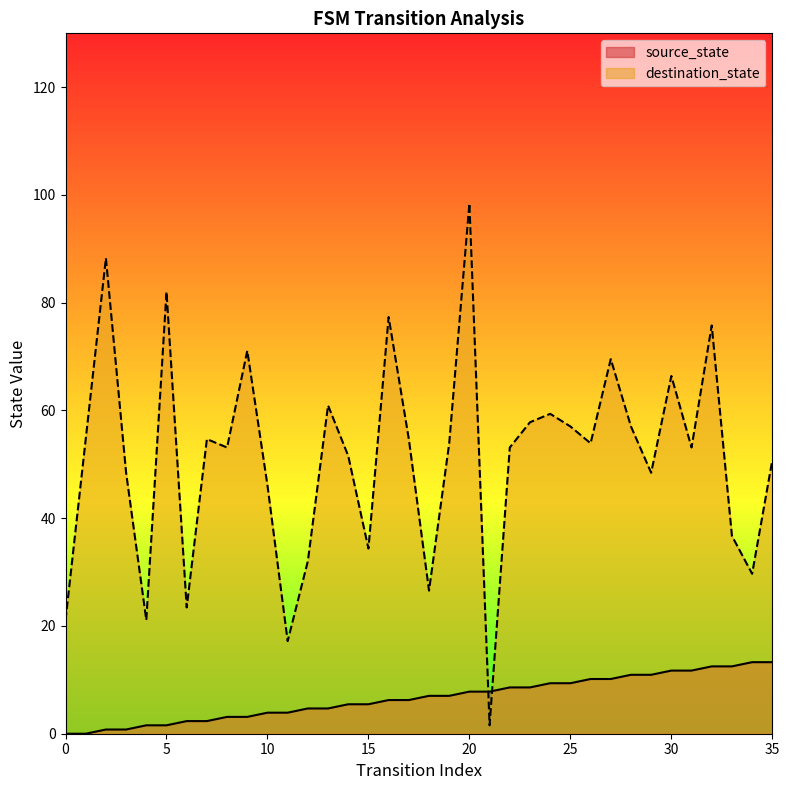

What is the value of the destination_state point at the 27th from the left?

53.9